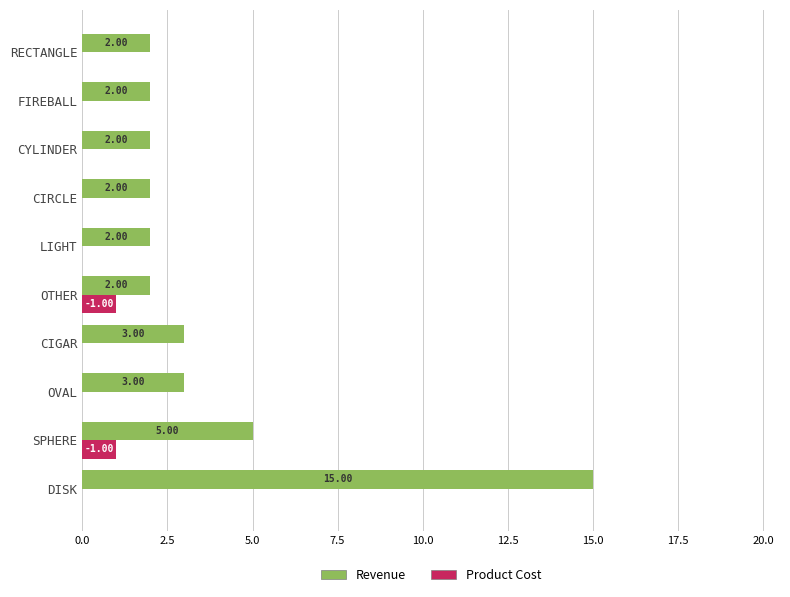

What is the sum of all Revenue values?

38